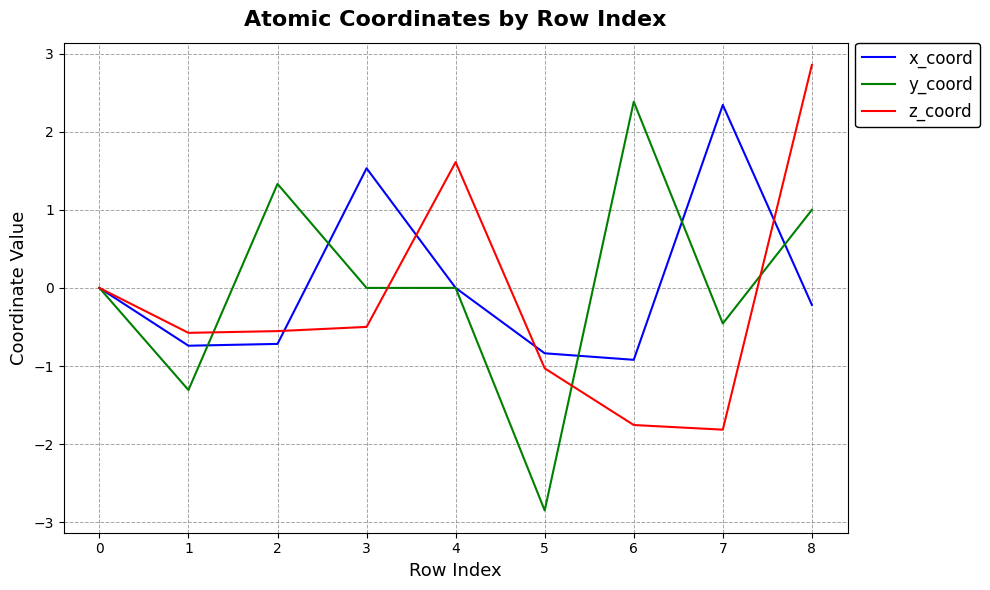

How many interior local valleys does the x_coord series have?

2